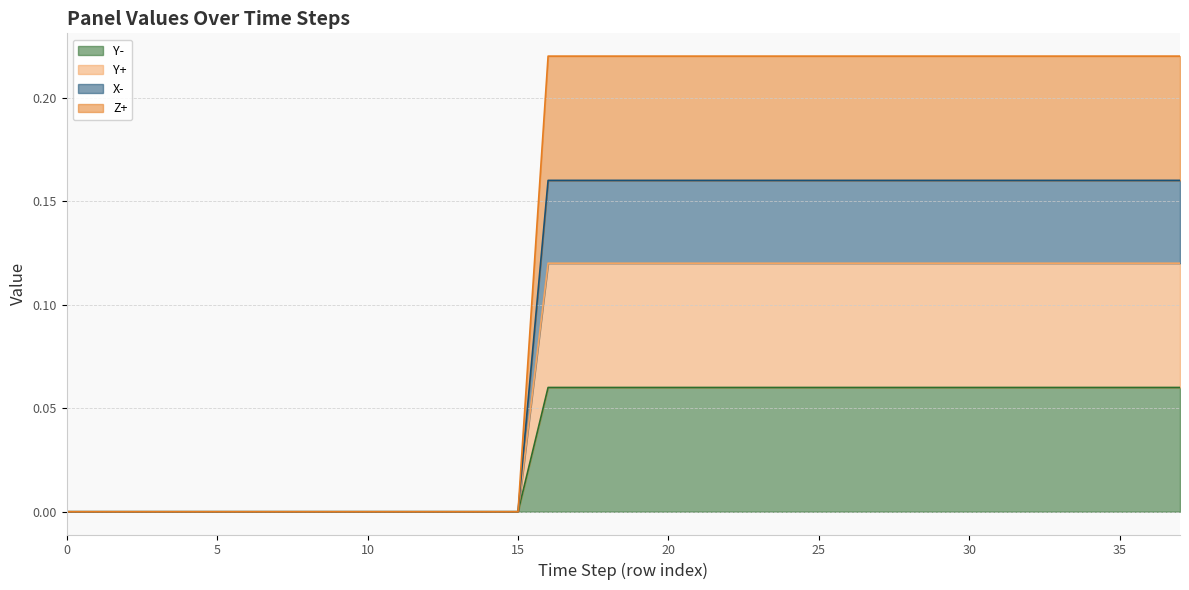

Reading left to right, extract all data points from this chart.

Y-: 0=0.0	1=0.0	2=0.0	3=0.0	4=0.0	5=0.0	6=0.0	7=0.0	8=0.0	9=0.0	10=0.0	11=0.0	12=0.0	13=0.0	14=0.0	15=0.0	16=0.1	17=0.1	18=0.1	19=0.1	20=0.1	21=0.1	22=0.1	23=0.1	24=0.1	25=0.1	26=0.1	27=0.1	28=0.1	29=0.1	30=0.1	31=0.1	32=0.1	33=0.1	34=0.1	35=0.1	36=0.1	37=0.1
Y+: 0=0.0	1=0.0	2=0.0	3=0.0	4=0.0	5=0.0	6=0.0	7=0.0	8=0.0	9=0.0	10=0.0	11=0.0	12=0.0	13=0.0	14=0.0	15=0.0	16=0.1	17=0.1	18=0.1	19=0.1	20=0.1	21=0.1	22=0.1	23=0.1	24=0.1	25=0.1	26=0.1	27=0.1	28=0.1	29=0.1	30=0.1	31=0.1	32=0.1	33=0.1	34=0.1	35=0.1	36=0.1	37=0.1
X-: 0=0.0	1=0.0	2=0.0	3=0.0	4=0.0	5=0.0	6=0.0	7=0.0	8=0.0	9=0.0	10=0.0	11=0.0	12=0.0	13=0.0	14=0.0	15=0.0	16=0.2	17=0.2	18=0.2	19=0.2	20=0.2	21=0.2	22=0.2	23=0.2	24=0.2	25=0.2	26=0.2	27=0.2	28=0.2	29=0.2	30=0.2	31=0.2	32=0.2	33=0.2	34=0.2	35=0.2	36=0.2	37=0.2
Z+: 0=0.0	1=0.0	2=0.0	3=0.0	4=0.0	5=0.0	6=0.0	7=0.0	8=0.0	9=0.0	10=0.0	11=0.0	12=0.0	13=0.0	14=0.0	15=0.0	16=0.2	17=0.2	18=0.2	19=0.2	20=0.2	21=0.2	22=0.2	23=0.2	24=0.2	25=0.2	26=0.2	27=0.2	28=0.2	29=0.2	30=0.2	31=0.2	32=0.2	33=0.2	34=0.2	35=0.2	36=0.2	37=0.2